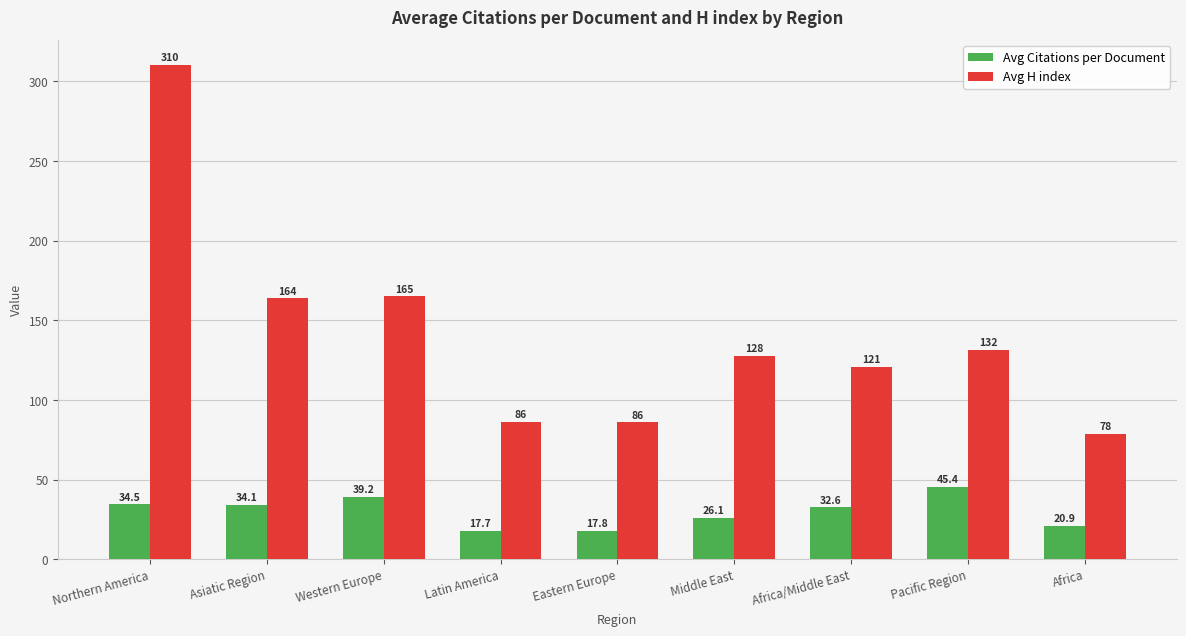

What is the lowest value of the Avg H index series?

78.5